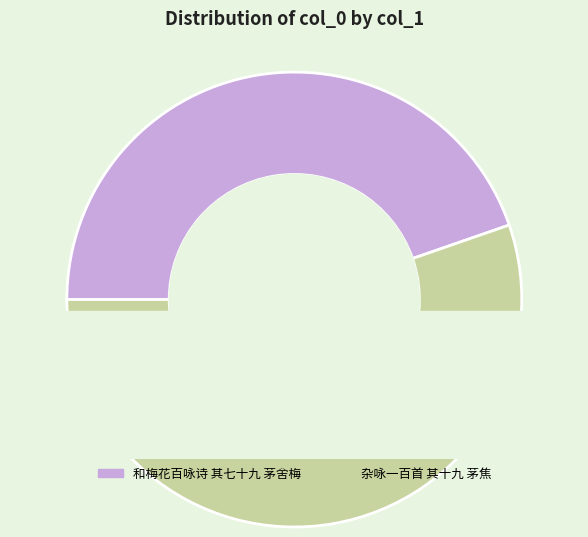

Count the number of slices in the pie.

2